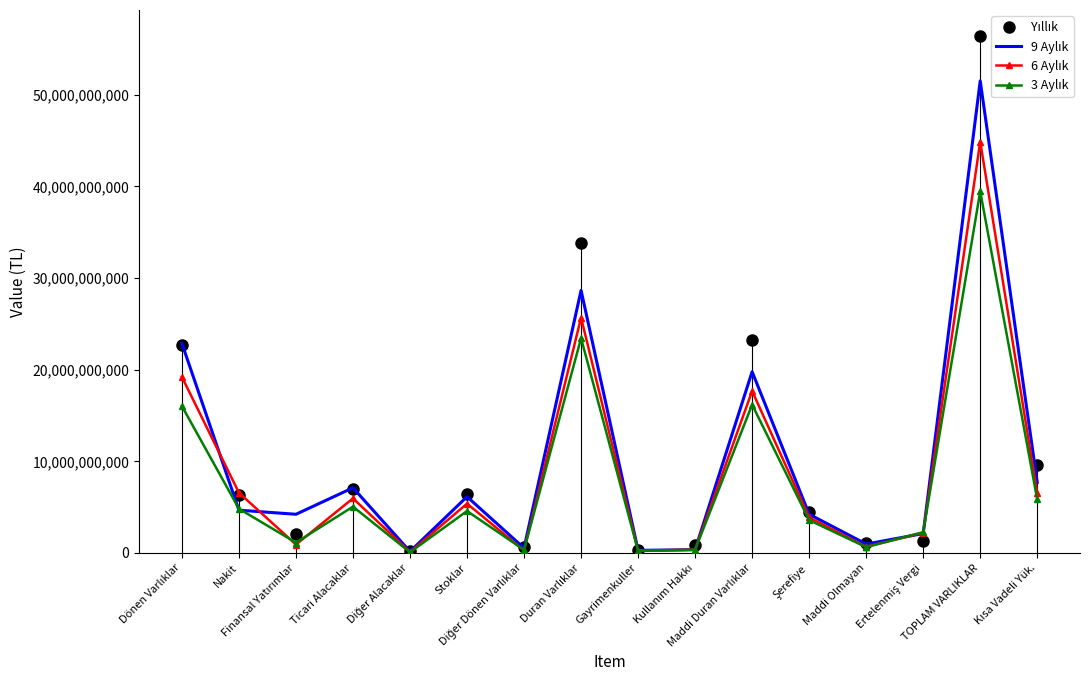

Where does the 9 Aylık series first go above 4669638538?

Dönen Varlıklar